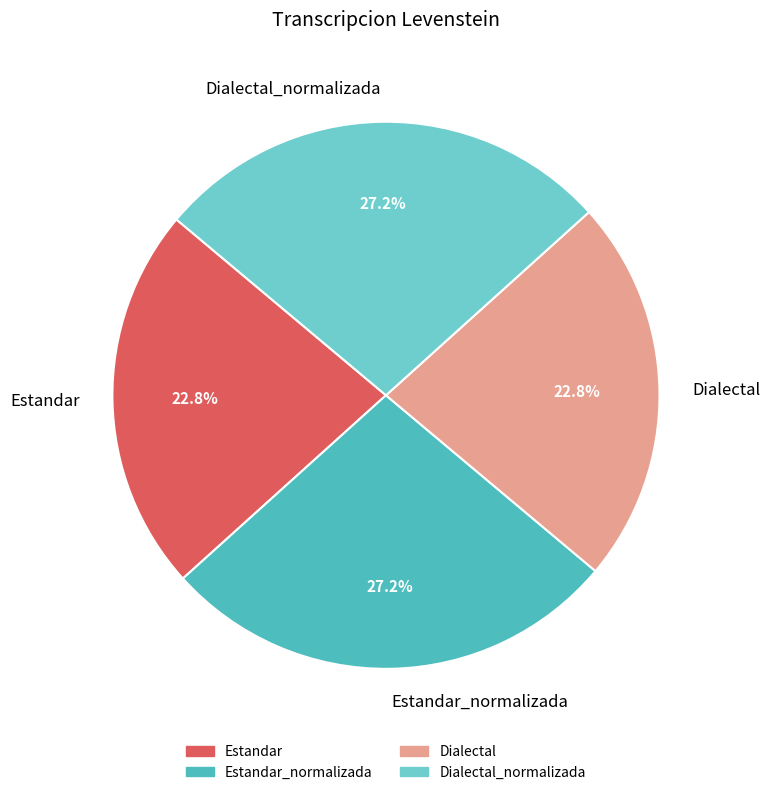

What is the total percentage of Estandar_normalizada and Dialectal_normalizada?

54.4%